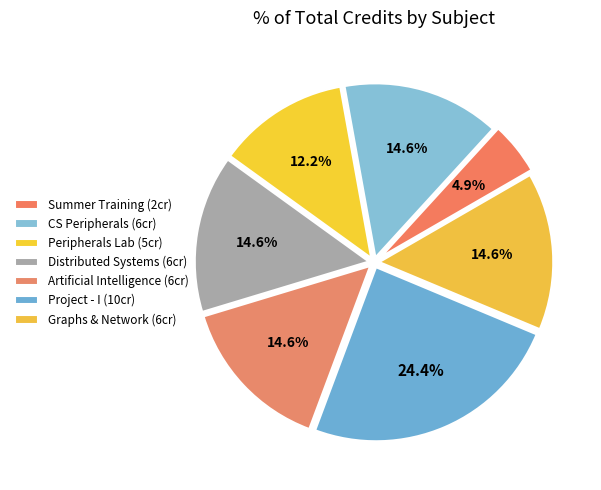

How many segments does this pie chart have?

7